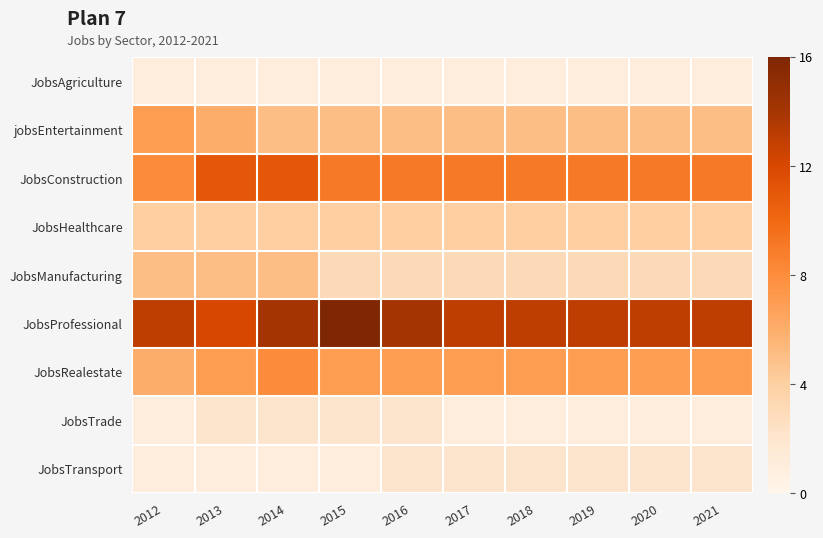

What is the spread (max minus min) of values at 2018?

12